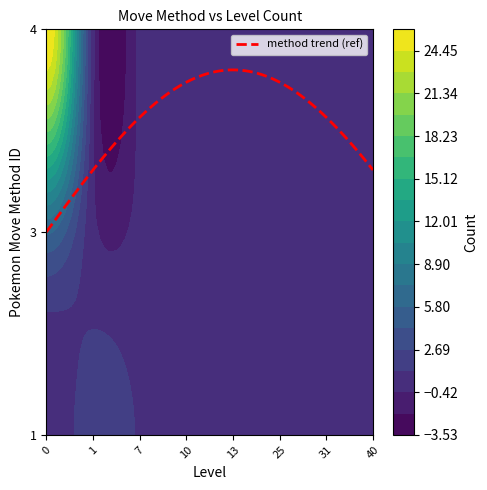

What is the difference between the maximum and minimum values in the 1 series?

4